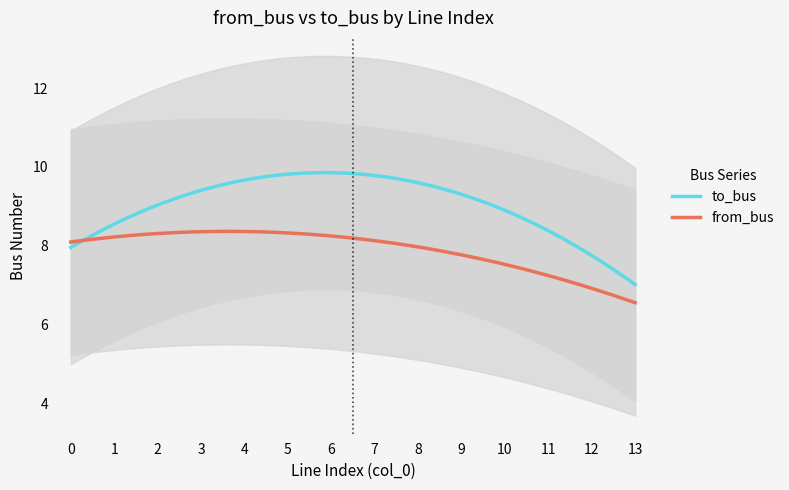

What is the minimum value for to_bus?

7.0